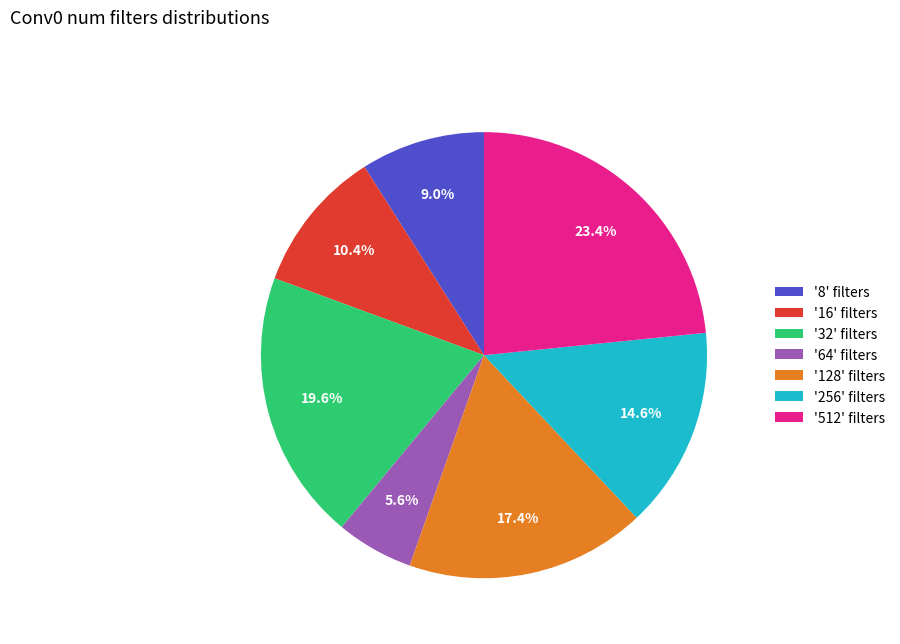

Which category has the smallest portion of the pie?

'64' filters